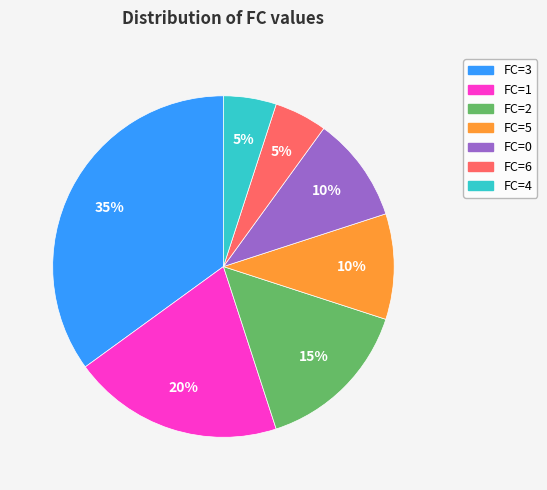

How many slices are in this pie chart?

7